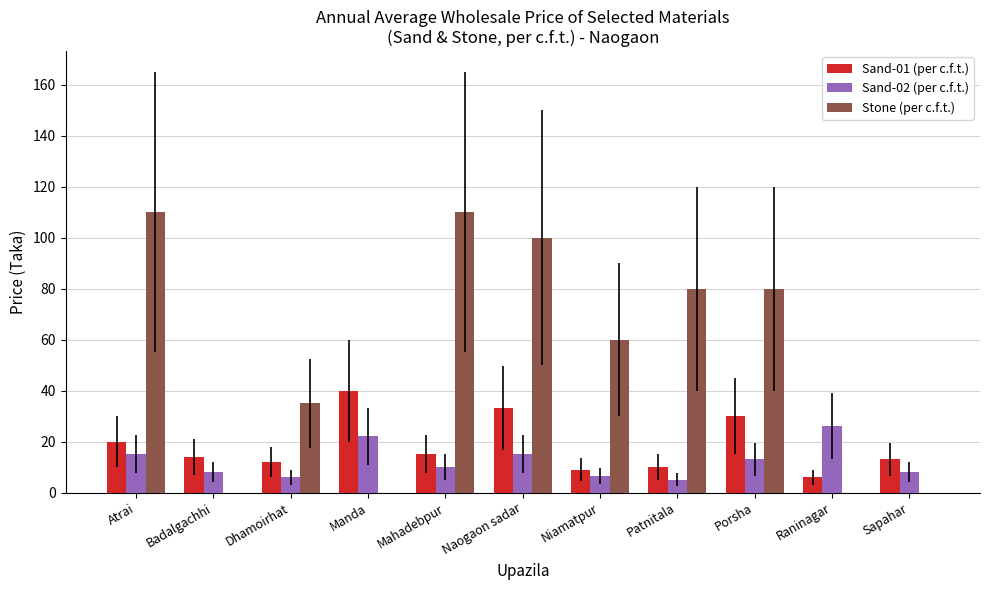

What is the sum of the Stone (per c.f.t.) values at Sapahar and Mahadebpur?

110.0